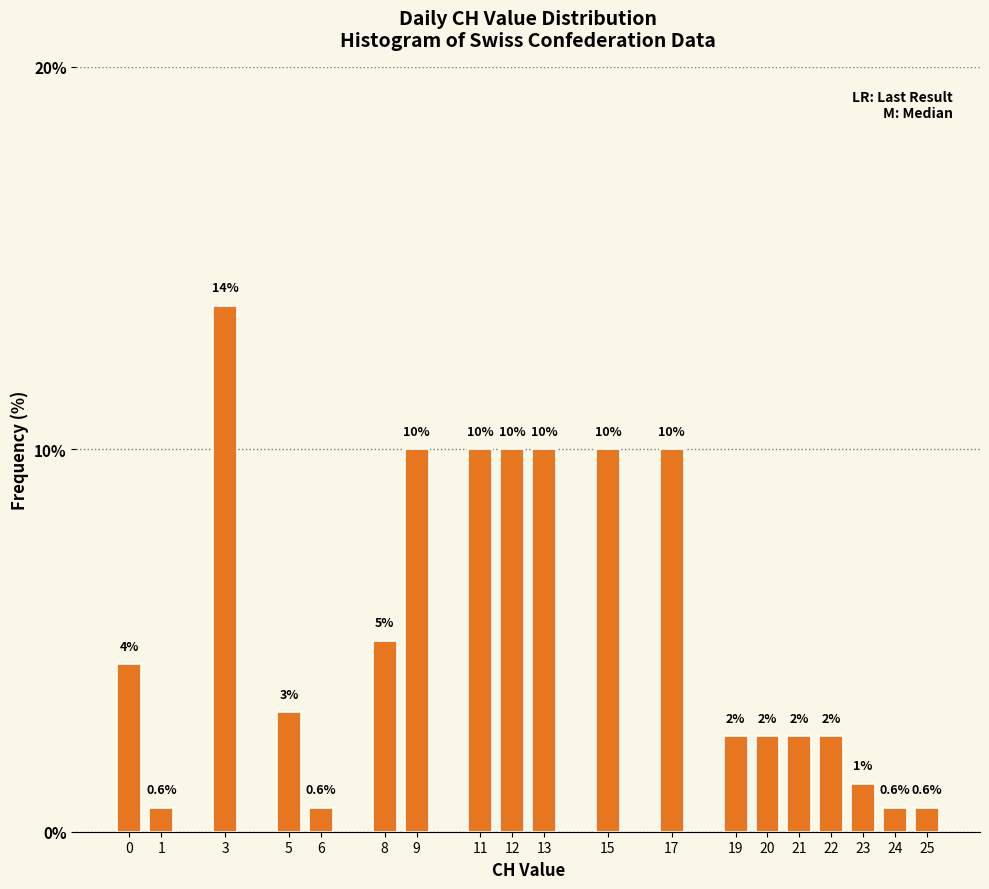

Is it true that the value at 8 is 1.4?

False